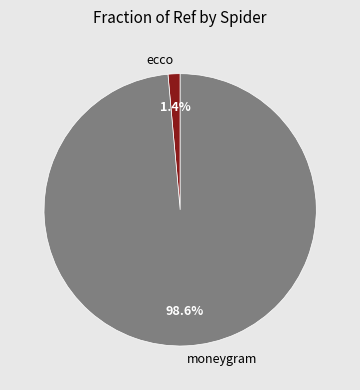

To the nearest percent, what is the difference between the ecco and moneygram slice percentages?

97%